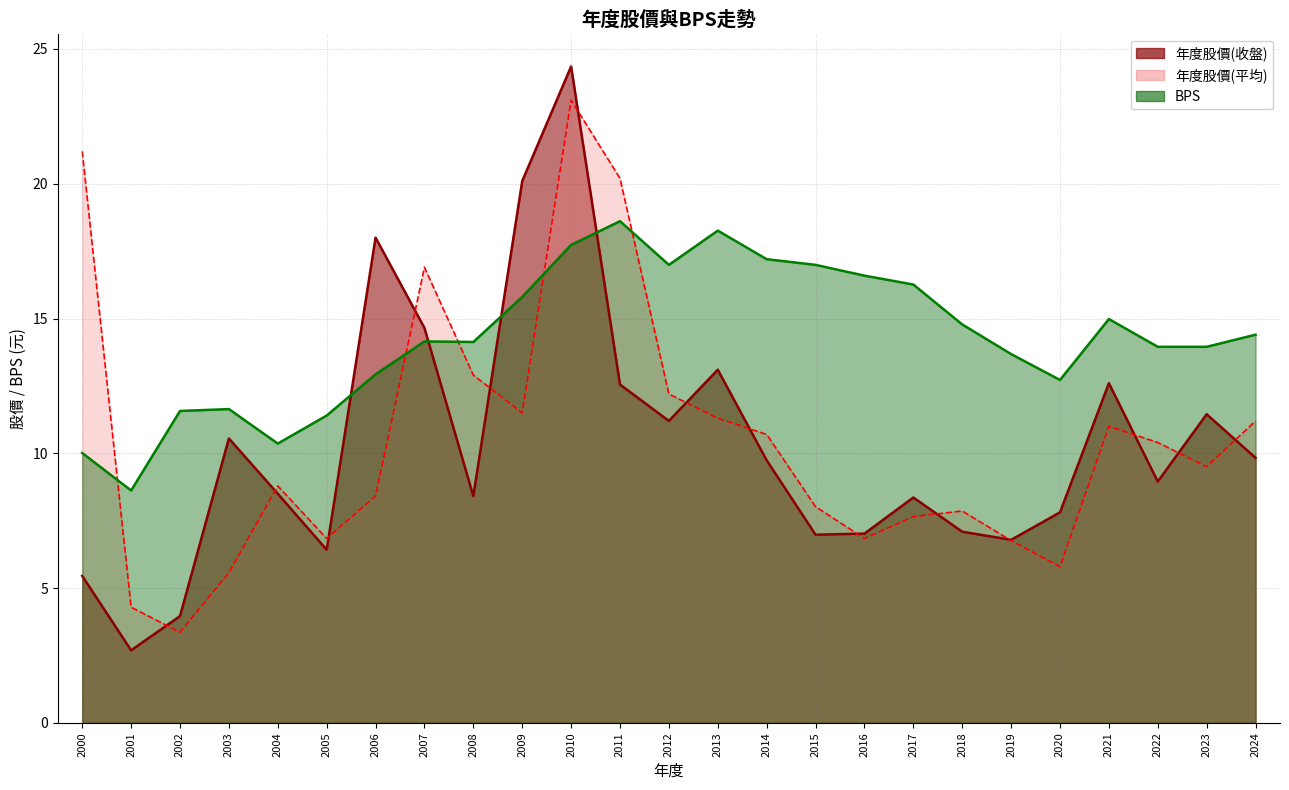

What are all the series names shown in the legend?

年度股價(收盤), 年度股價(平均), BPS